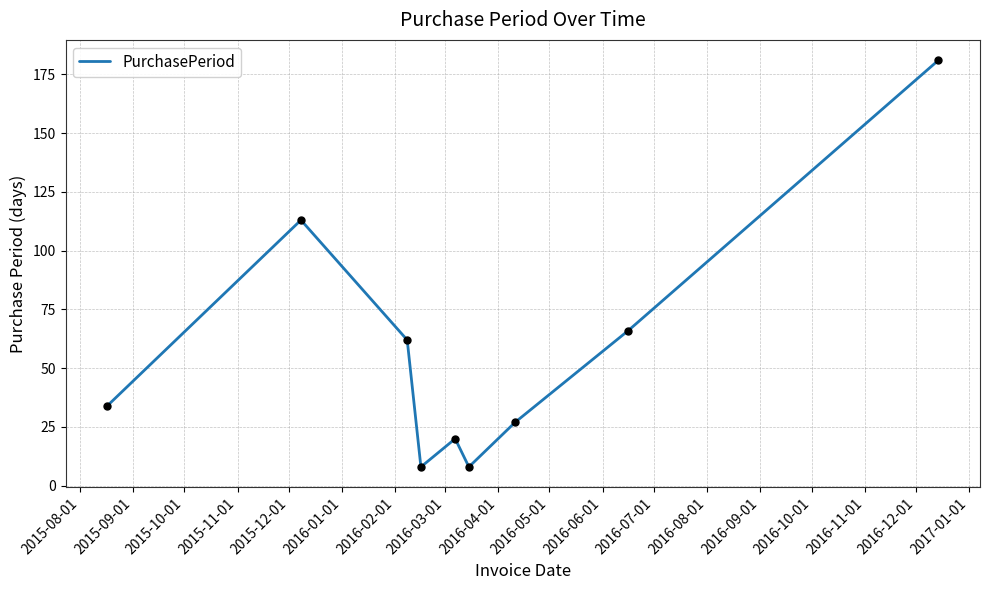

What is the maximum value shown in the chart?

181